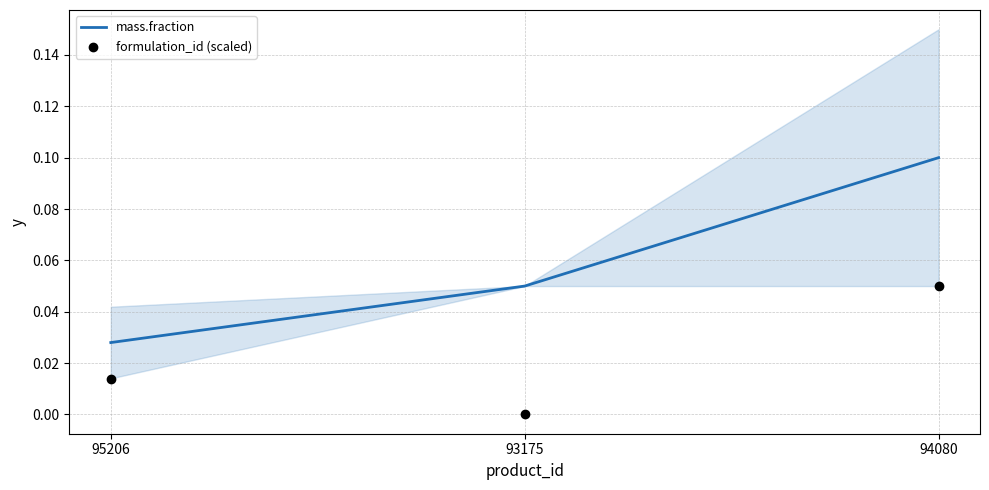

Which series has the largest Y range (max minus min)?

mass.fraction